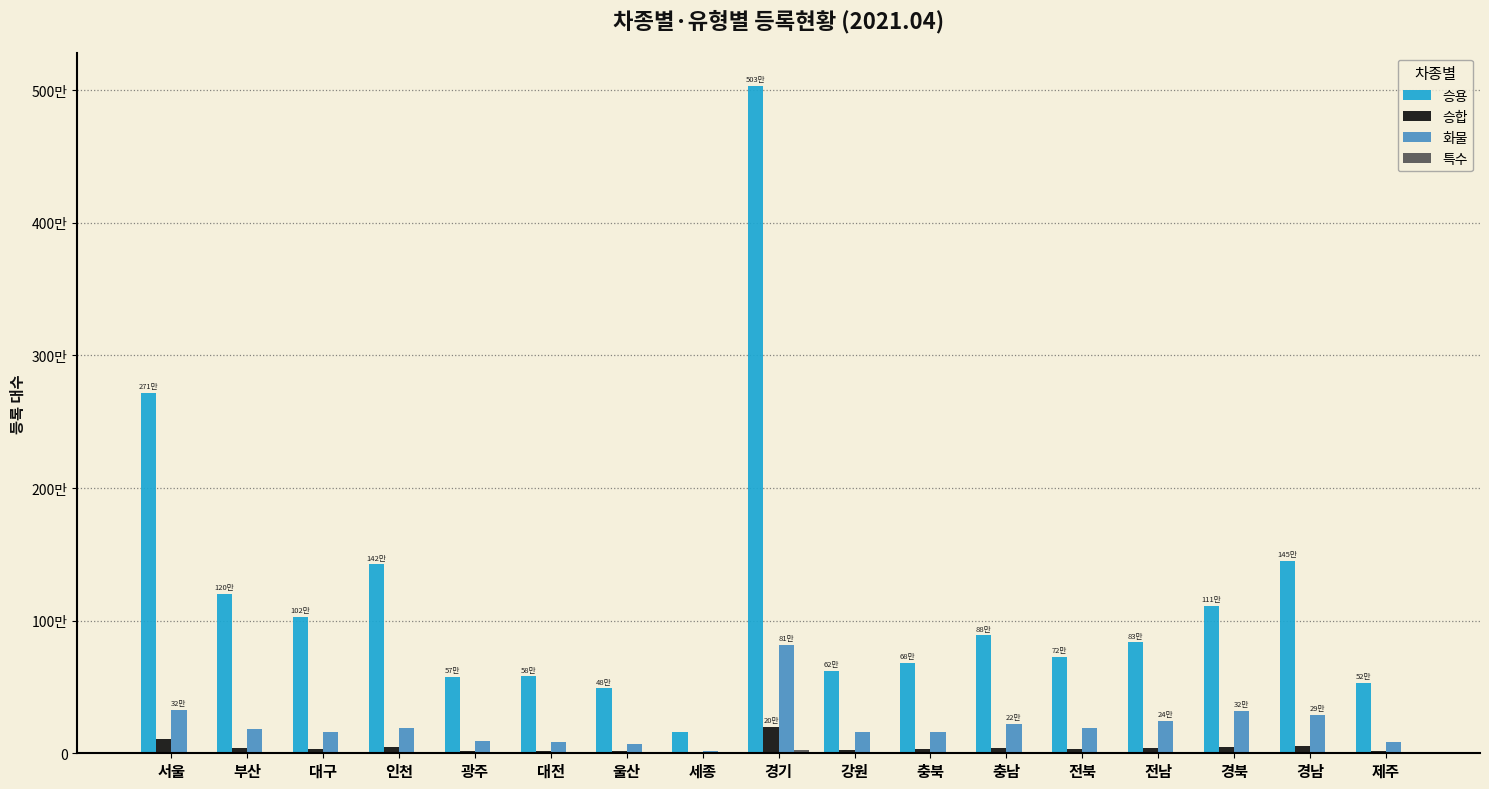

What is the maximum value shown in the chart?

5032171